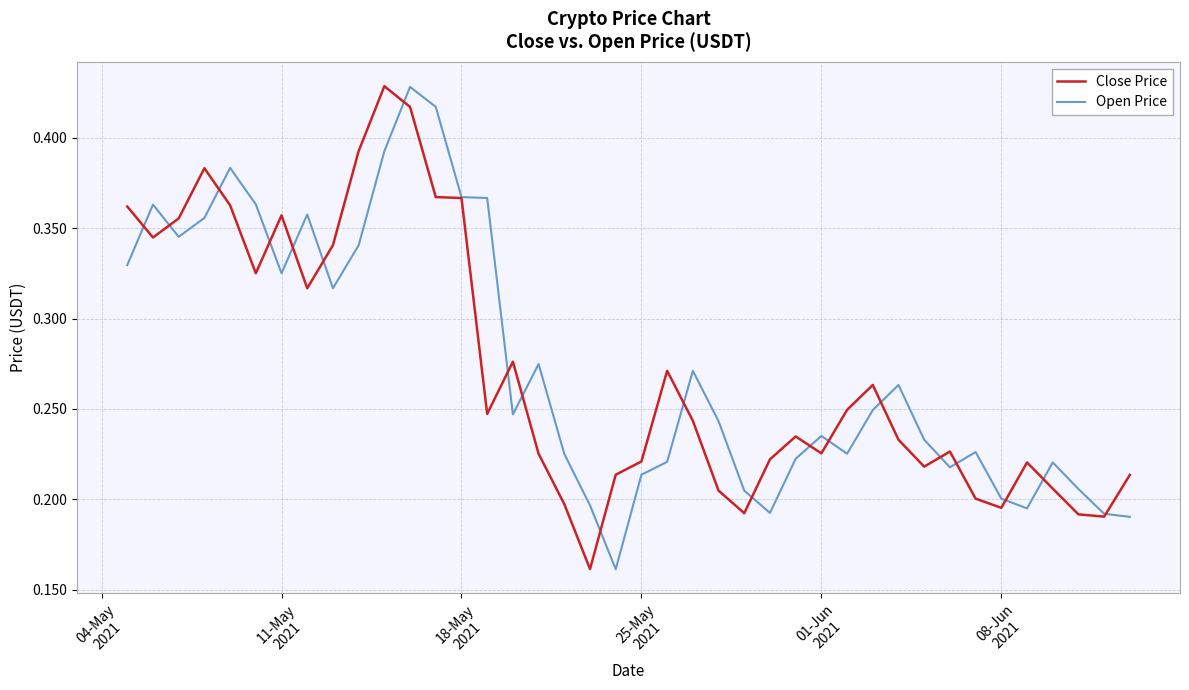

After their last crossing, which series has the higher values: Close Price or Open Price?

Close Price